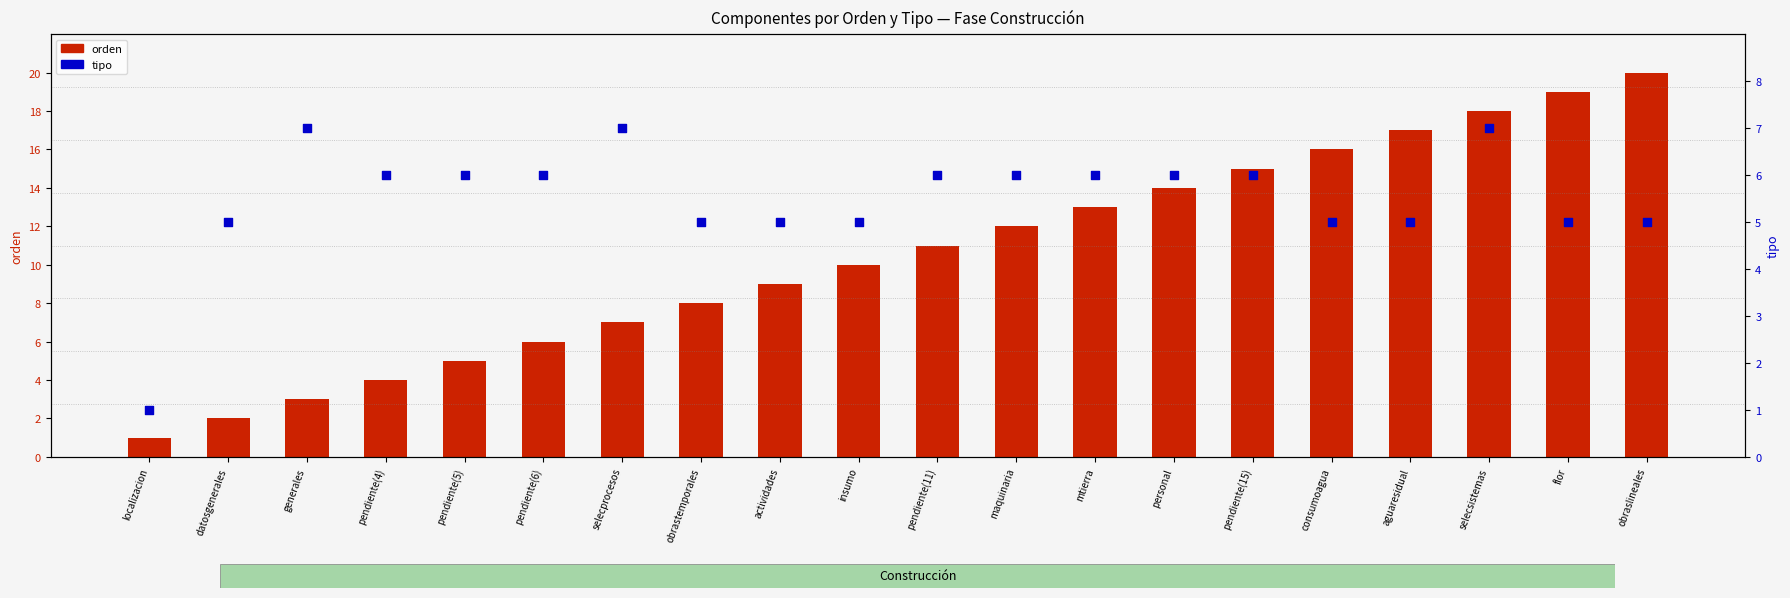

What are all the series names shown in the legend?

orden, tipo